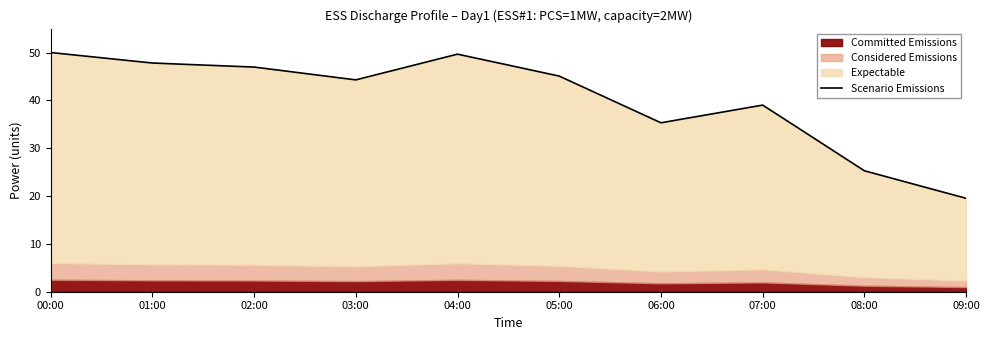

What is the smallest value displayed?

19.5